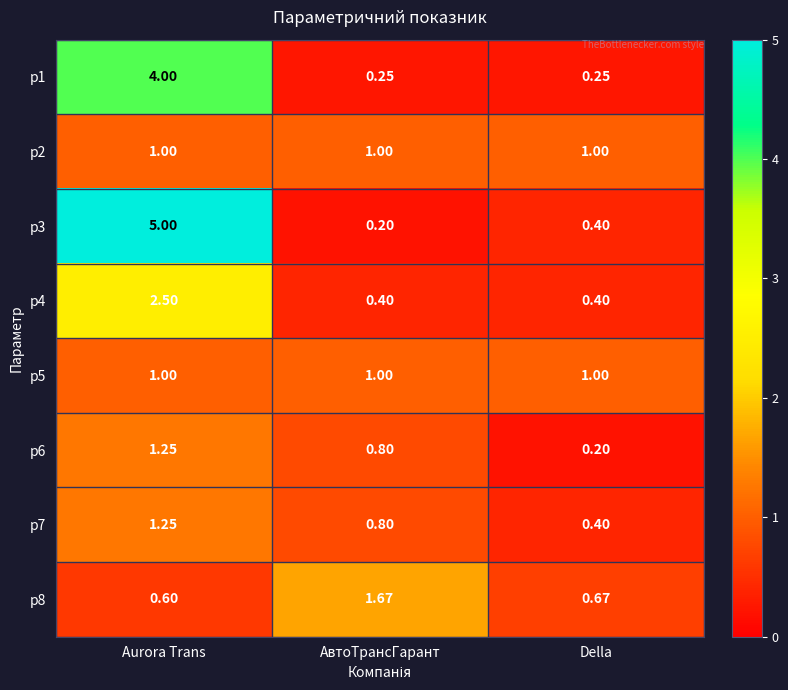

Is the value of p8 at АвтоТрансГарант greater than the value of p1 at Della?

Yes